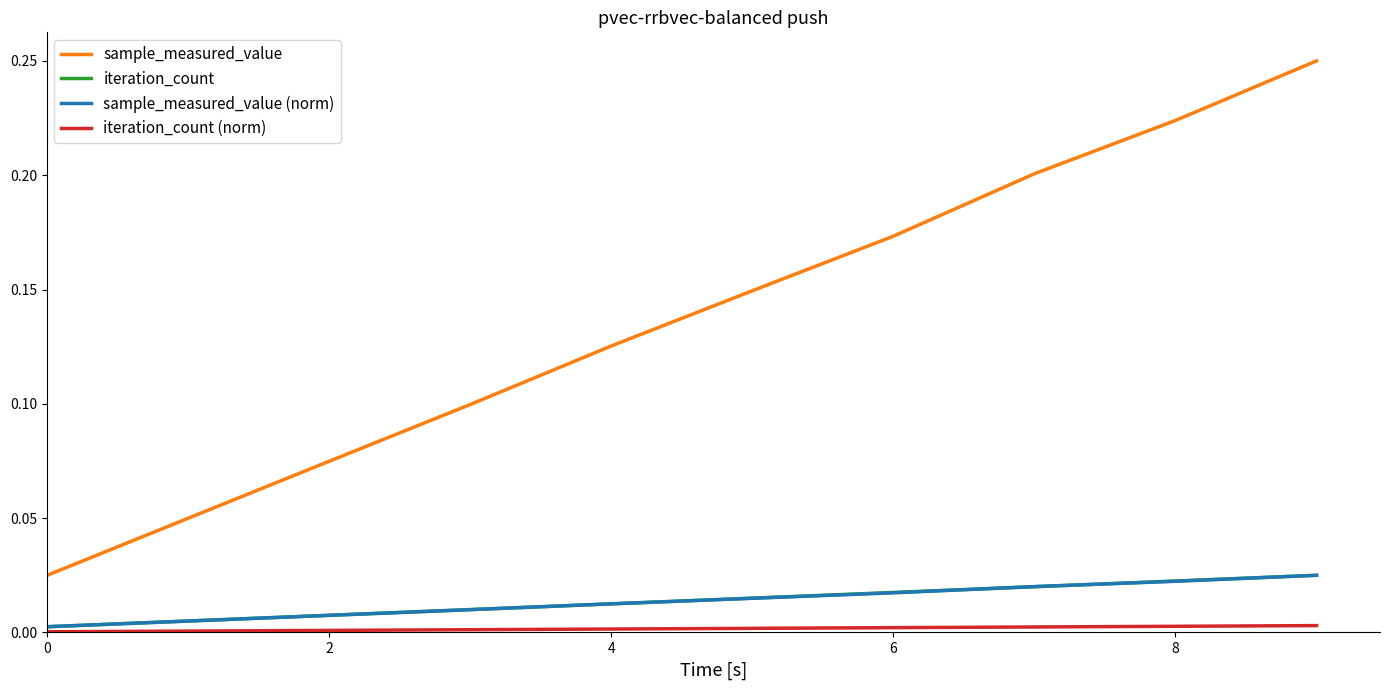

True or false: sample_measured_value (norm) and sample_measured_value cross at least once.

False